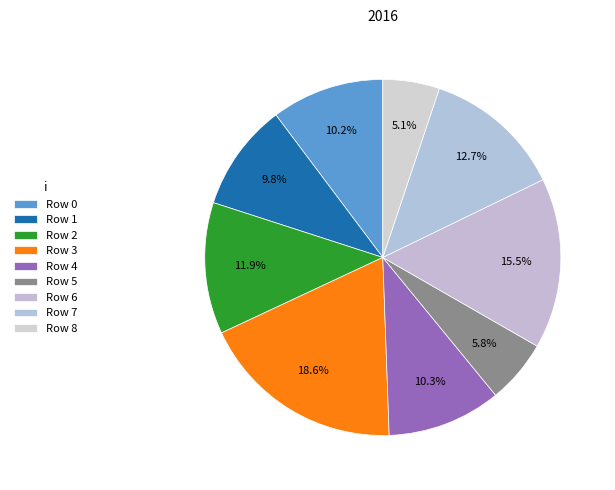

How many slices are in this pie chart?

9